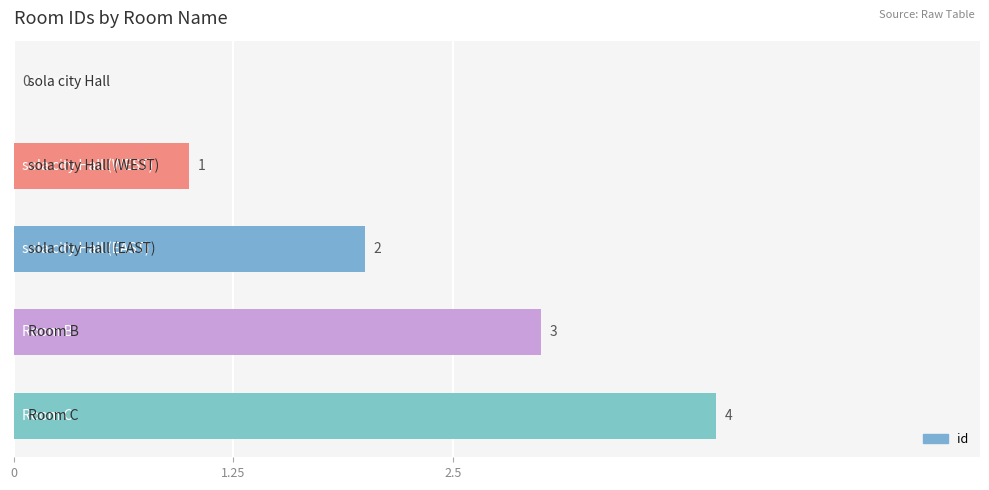

What is the maximum value shown in the chart?

4